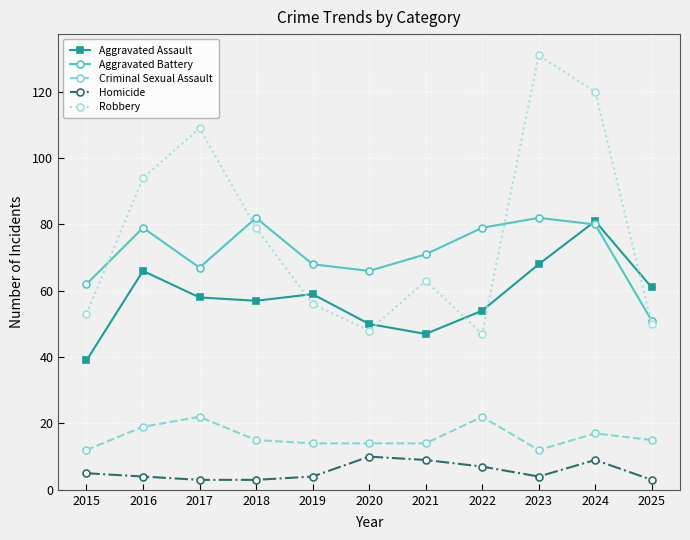

The Criminal Sexual Assault series shows 12 at 2023. True or false?

True